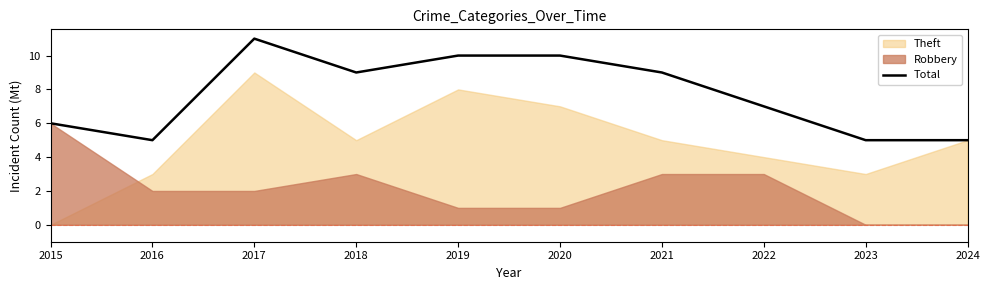

How many values are below 9?

5